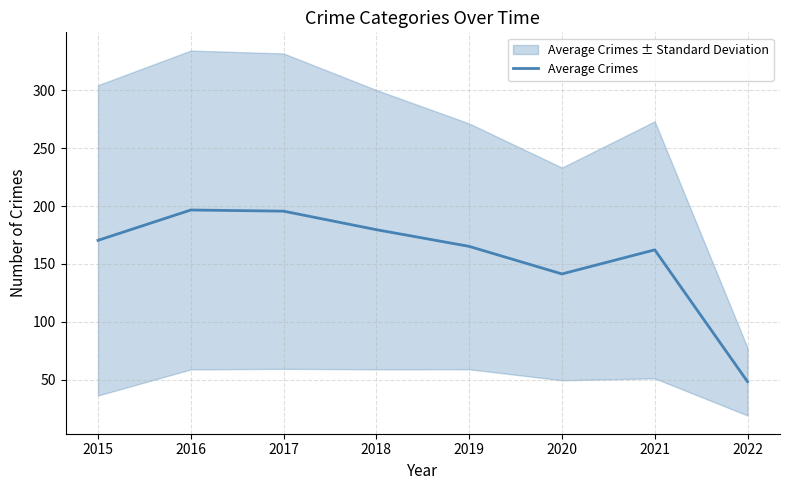

What is the value of the 1st point from the left?

170.4